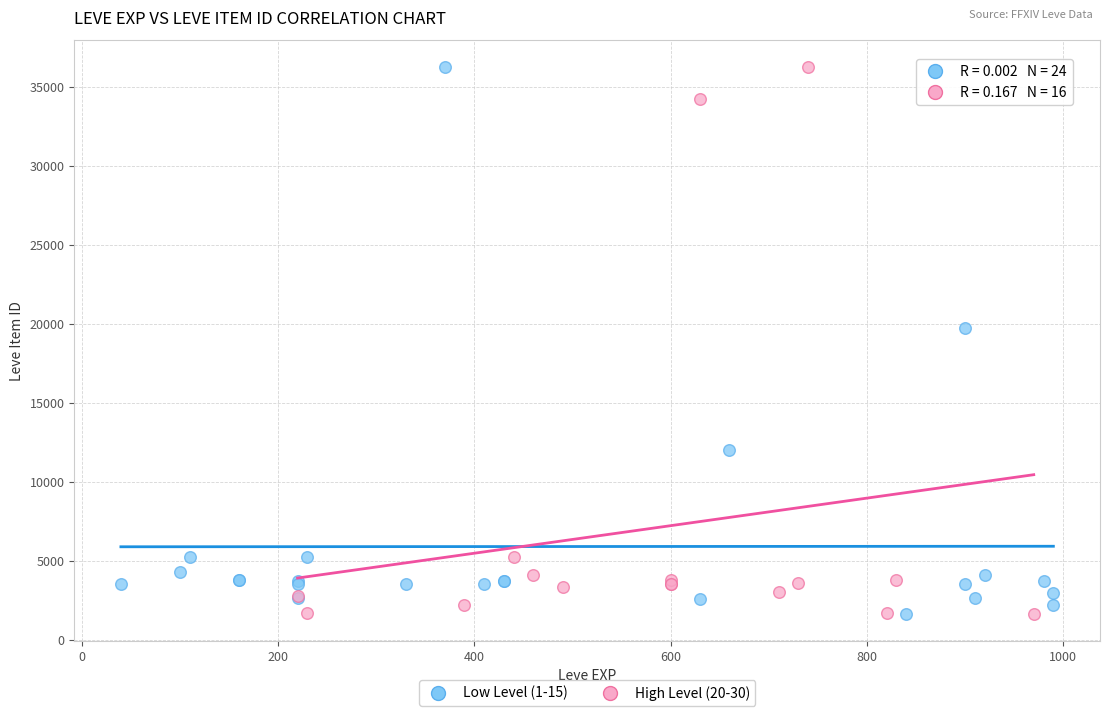

What are all the series names shown in the legend?

Low Level (1-15), High Level (20-30)